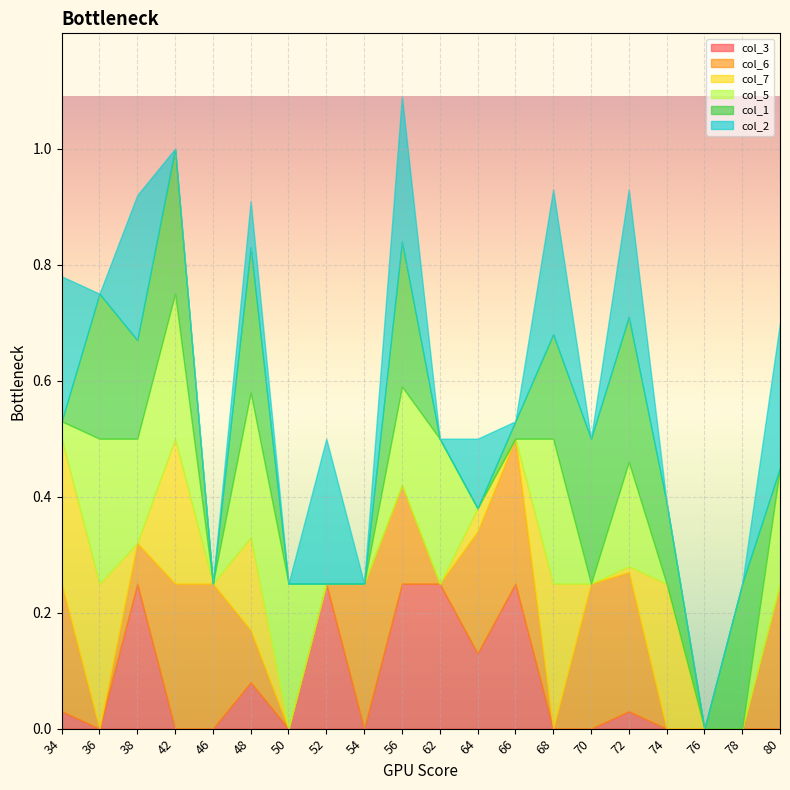

At how many categories does at least one series exceed 0?

19